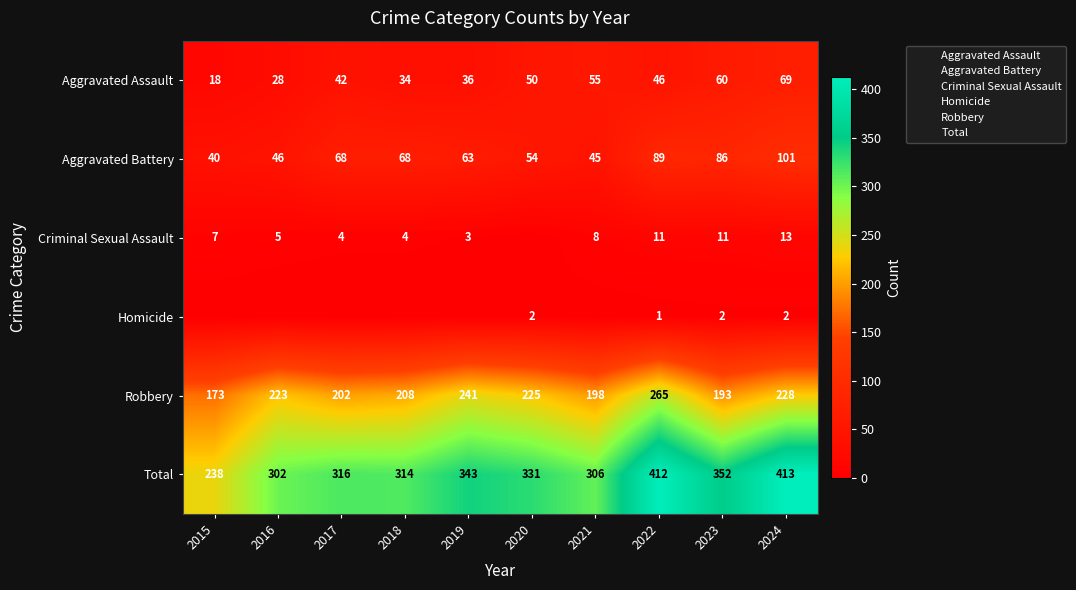

What is the total value across all series at 2022?

824